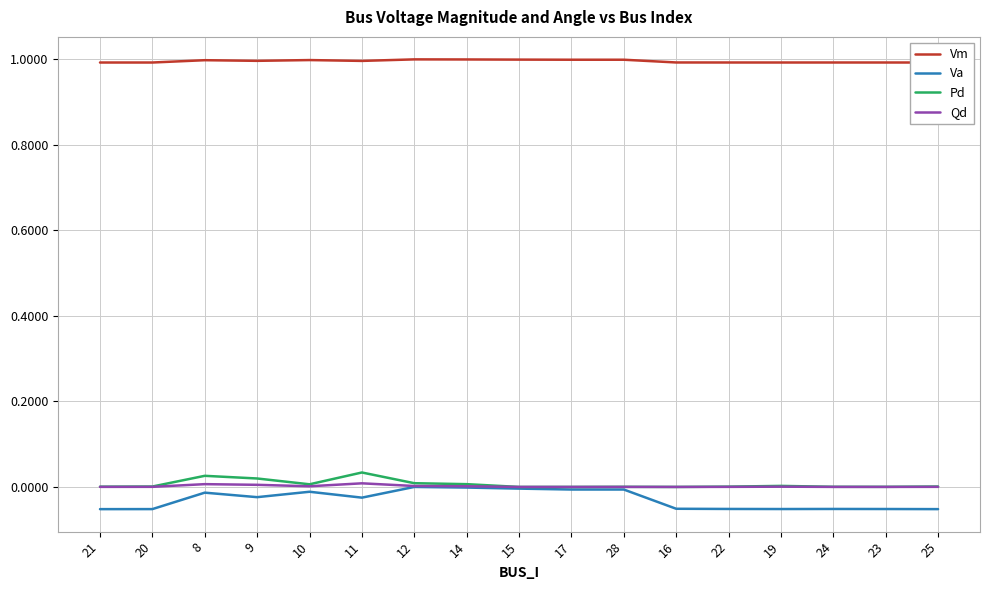

In Pd, how many points are higher than both neighbors (excluding endpoints)?

4